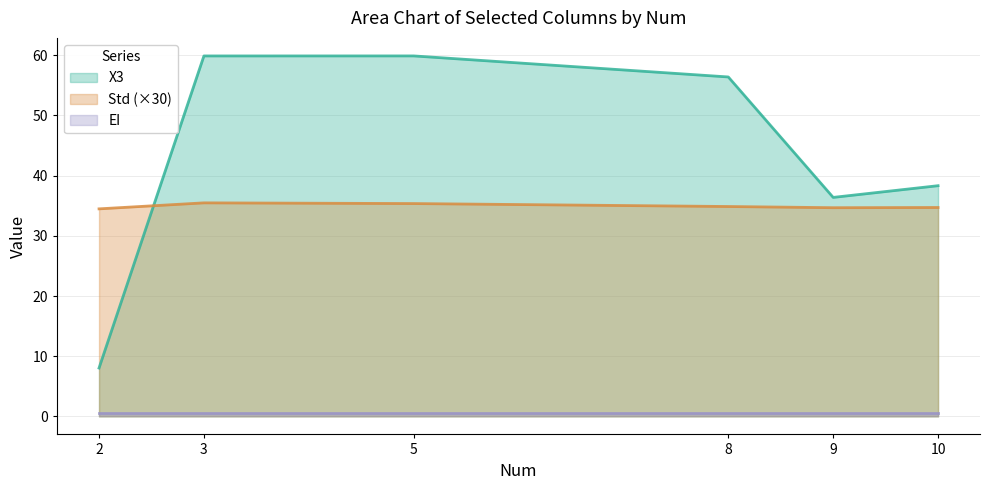

Between 2 and 10, which series saw the biggest shift?

X3